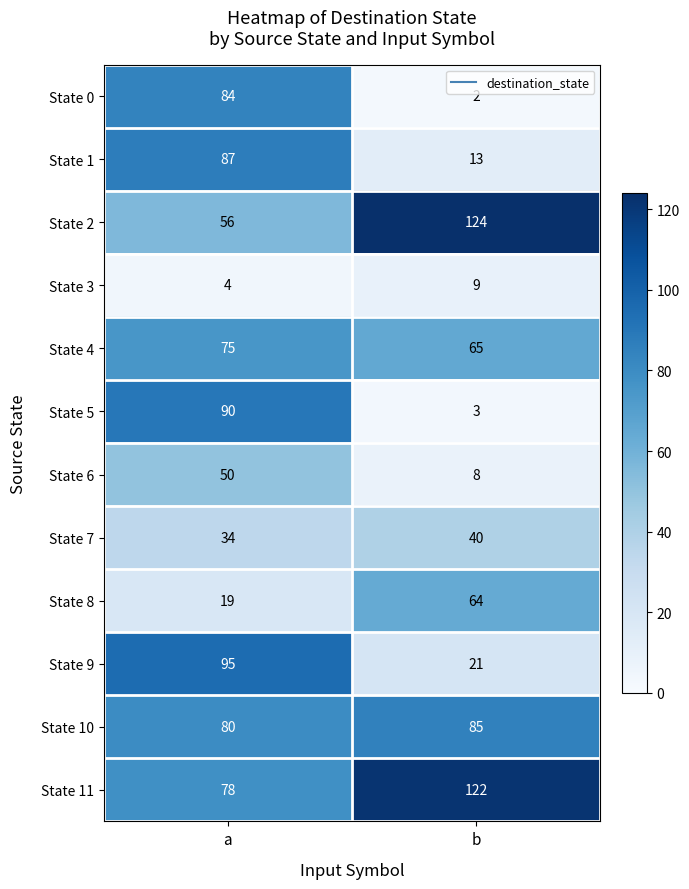

Reading left to right, transcribe all the data shown in this chart.

State 0: 84	2
State 1: 87	13
State 2: 56	124
State 3: 4	9
State 4: 75	65
State 5: 90	3
State 6: 50	8
State 7: 34	40
State 8: 19	64
State 9: 95	21
State 10: 80	85
State 11: 78	122